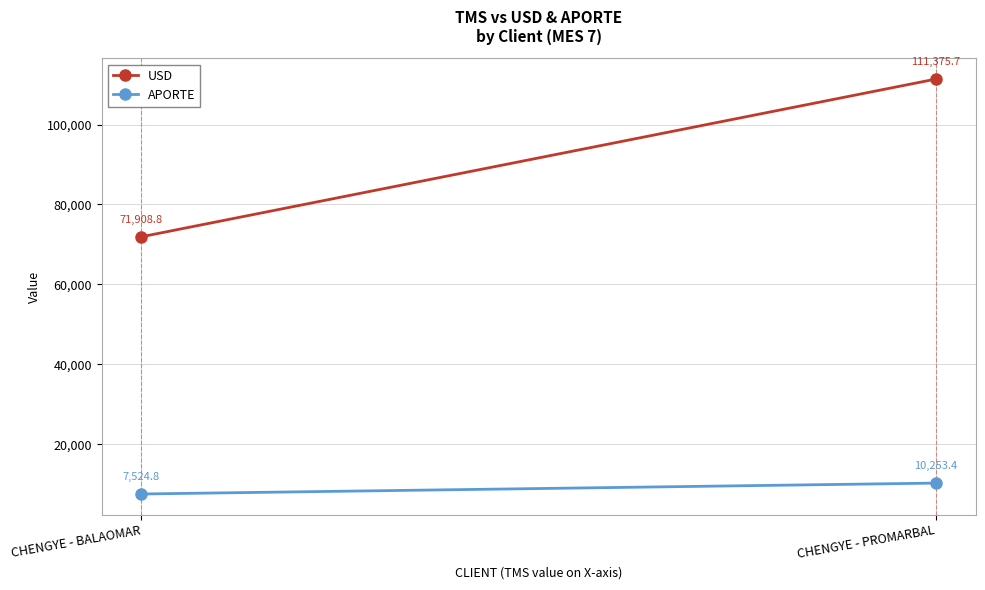

What is the approximate value of USD at CHENGYE - PROMARBAL?

111375.7